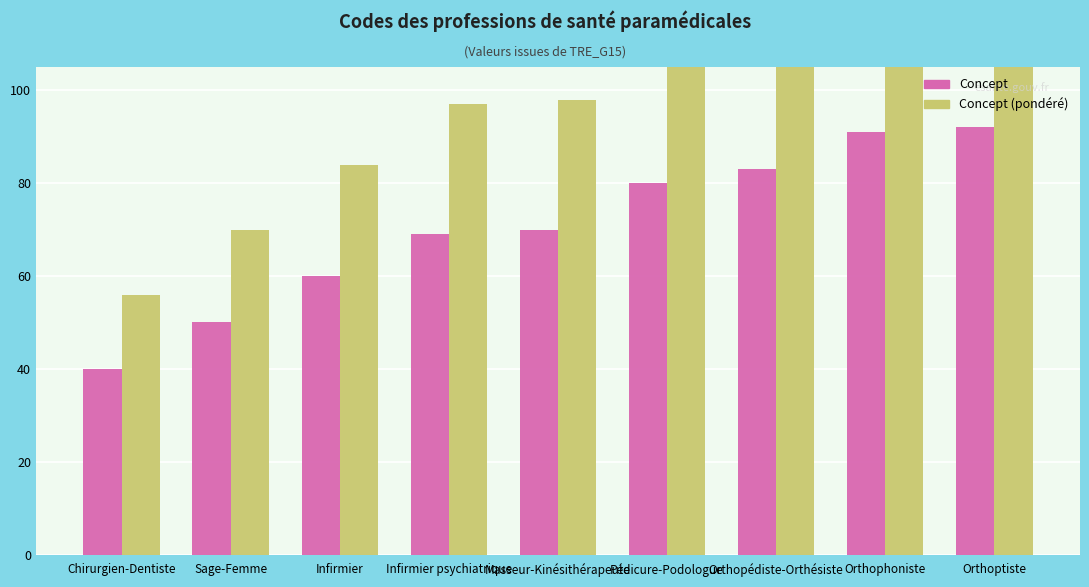

What value does the Concept (pondéré) series have at Masseur-Kinésithérapeute?

98